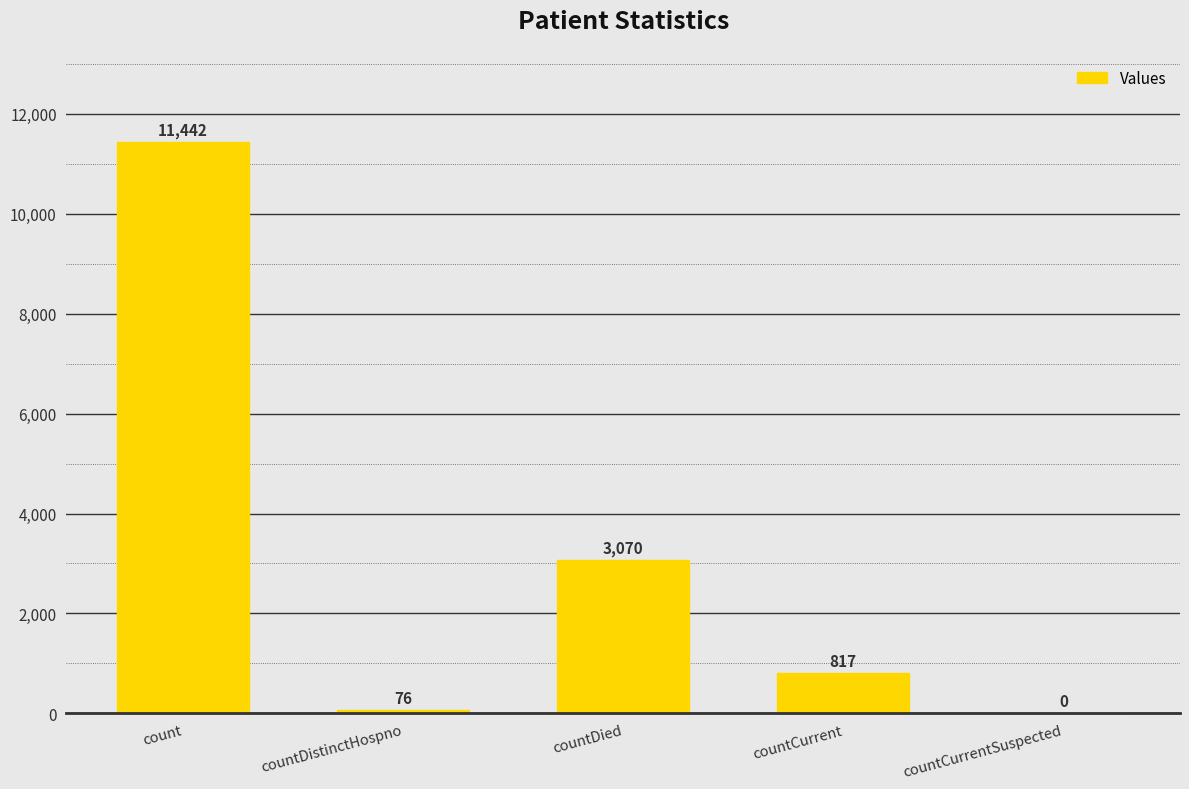

What is the sum of the values at countCurrentSuspected and countCurrent?

817